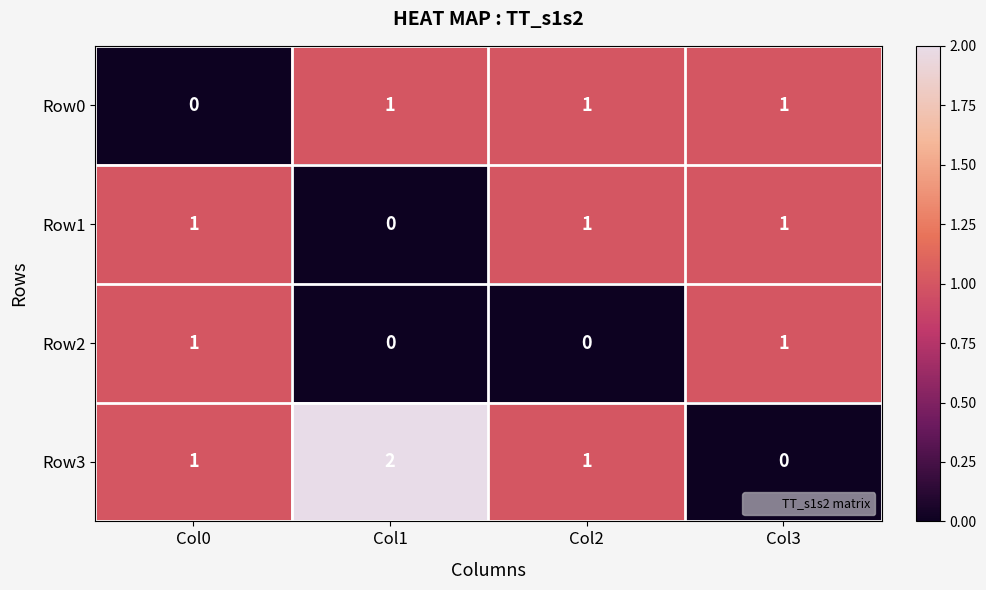

Count the number of data series in this chart.

4